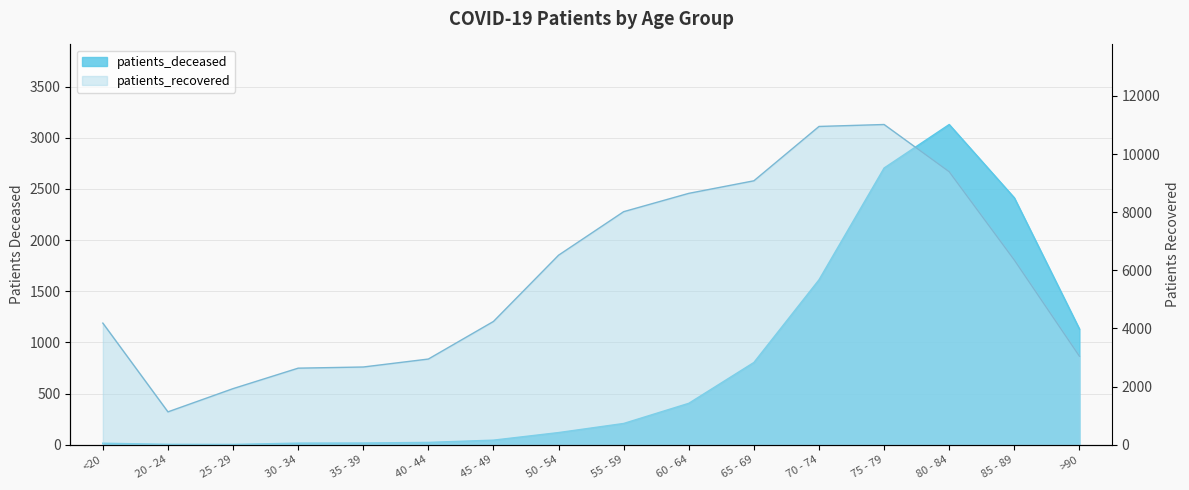

Which has a higher value, 65 - 69 or 70 - 74?

70 - 74